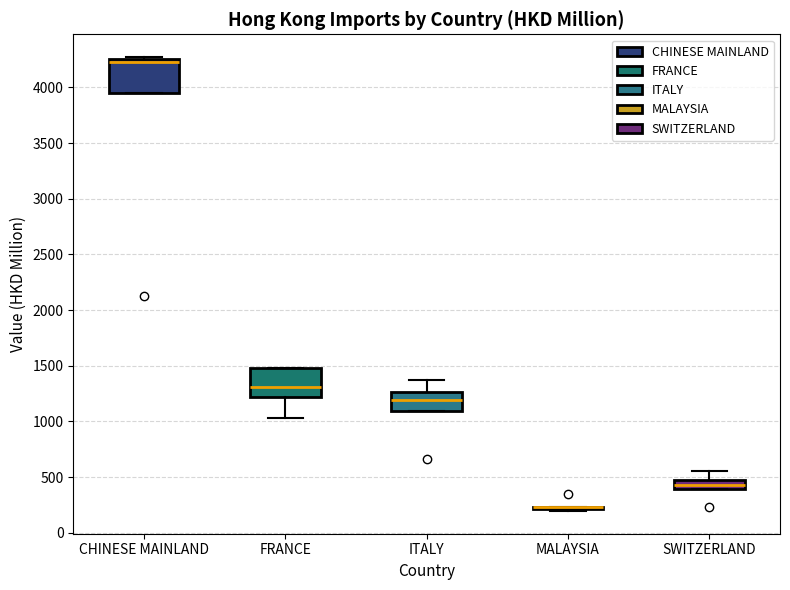

Where is the lower edge of the box for FRANCE on the y-axis? The values are not printed on the chart, so give them approximately, as read against the axis.

1200